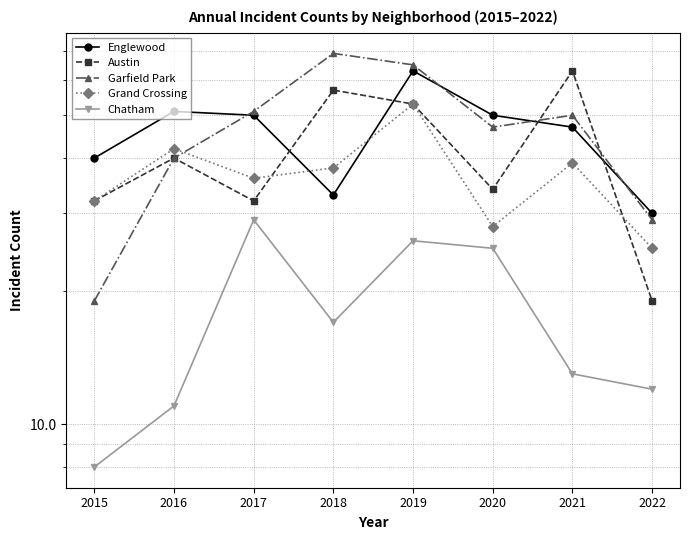

The value of Garfield Park at 2021 is 50. True or false?

True